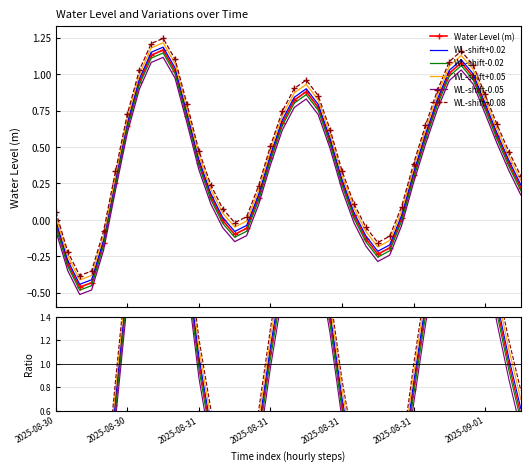

True or false: WL-shift+0.02 and WL-shift-0.05 cross at least once.

False